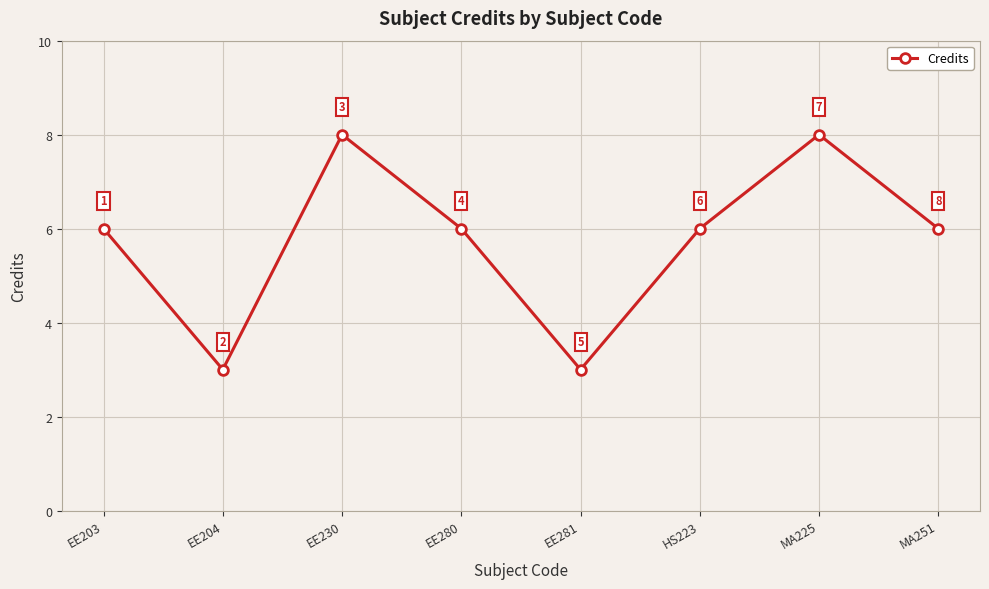

What is the approximate value at MA225?

8